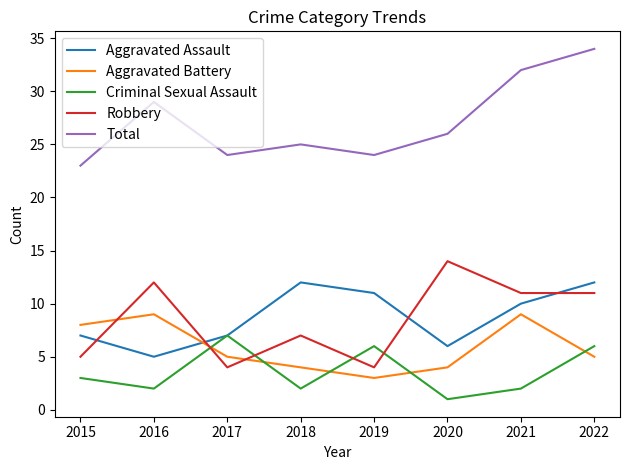

Reading right to left, what are all the values shown in this chart?

Aggravated Assault: 12	10	6	11	12	7	5	7
Aggravated Battery: 5	9	4	3	4	5	9	8
Criminal Sexual Assault: 6	2	1	6	2	7	2	3
Robbery: 11	11	14	4	7	4	12	5
Total: 34	32	26	24	25	24	29	23